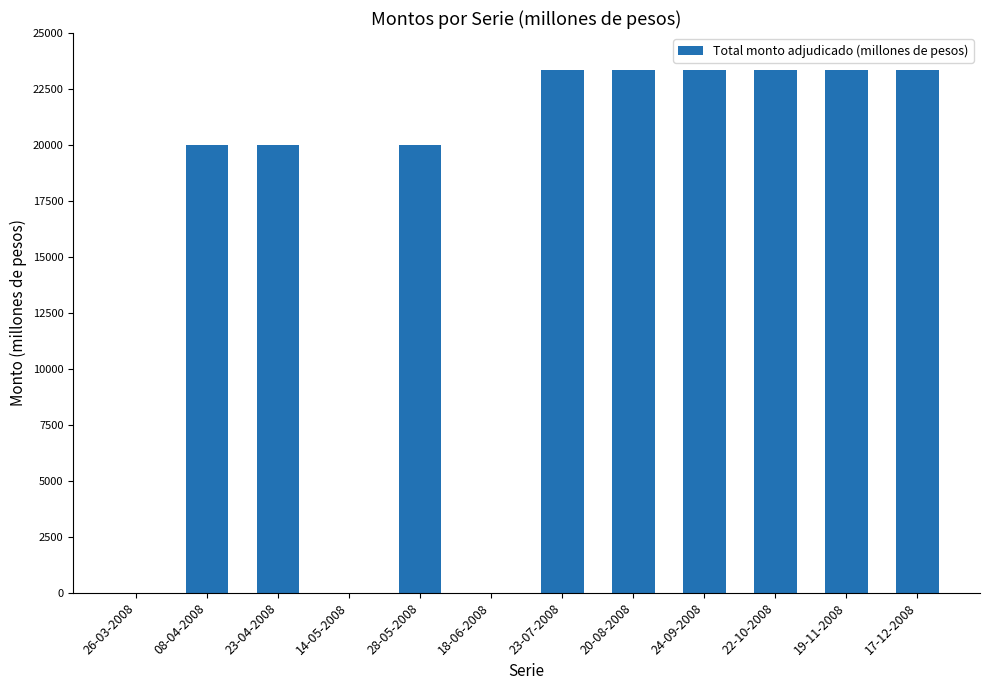

Are the bars horizontal?

No